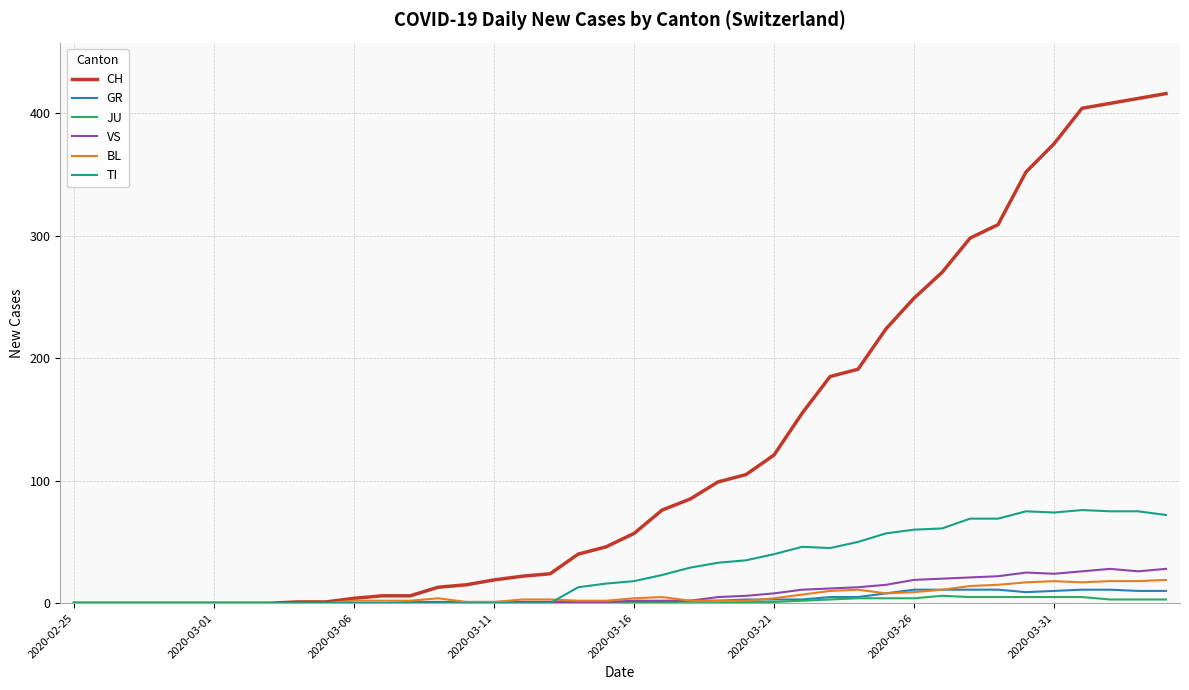

What is the highest value of the VS series?

28